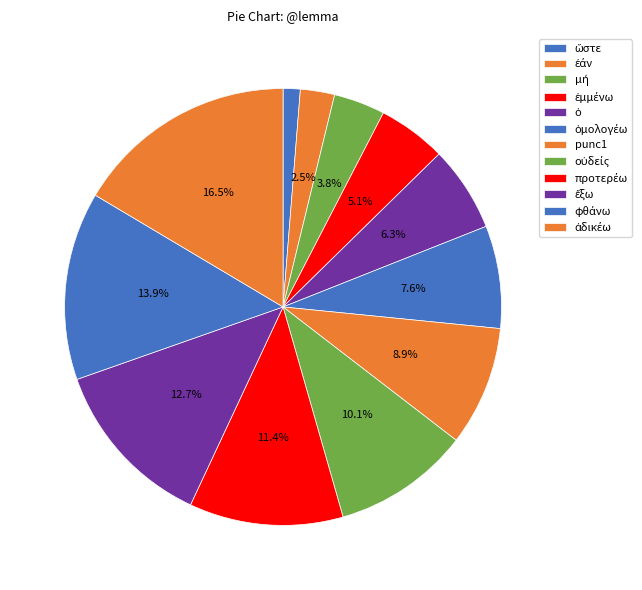

What is the total percentage of προτερέω and μή?

15.2%